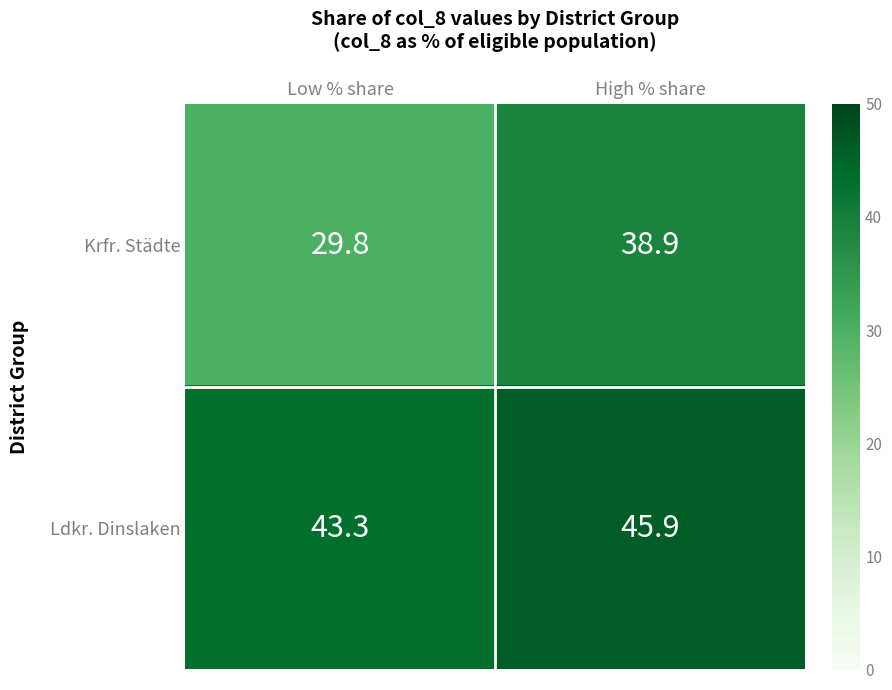

Is the value of Ldkr. Dinslaken at High % share greater than the value of Krfr. Städte at High % share?

Yes